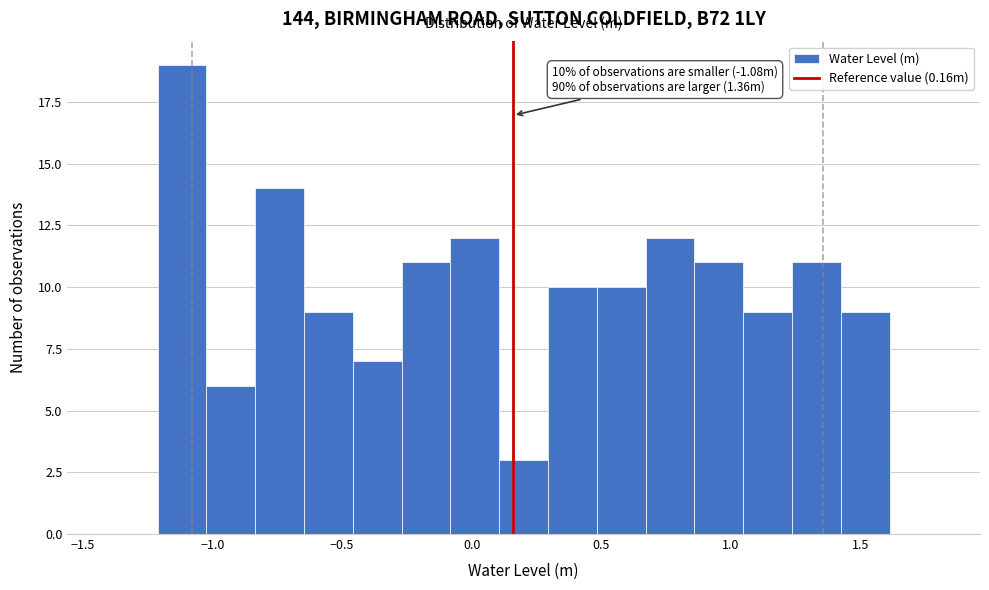

Read against the x-axis, roughly where is the centre of the tallest bar?

-1.10